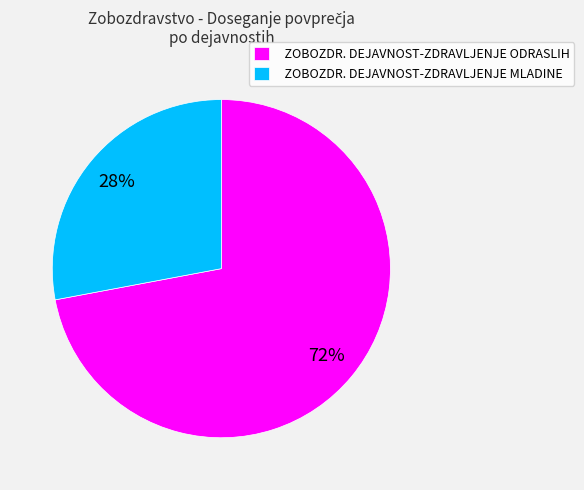

Which category has the smallest portion of the pie?

ZOBOZDR. DEJAVNOST-ZDRAVLJENJE MLADINE